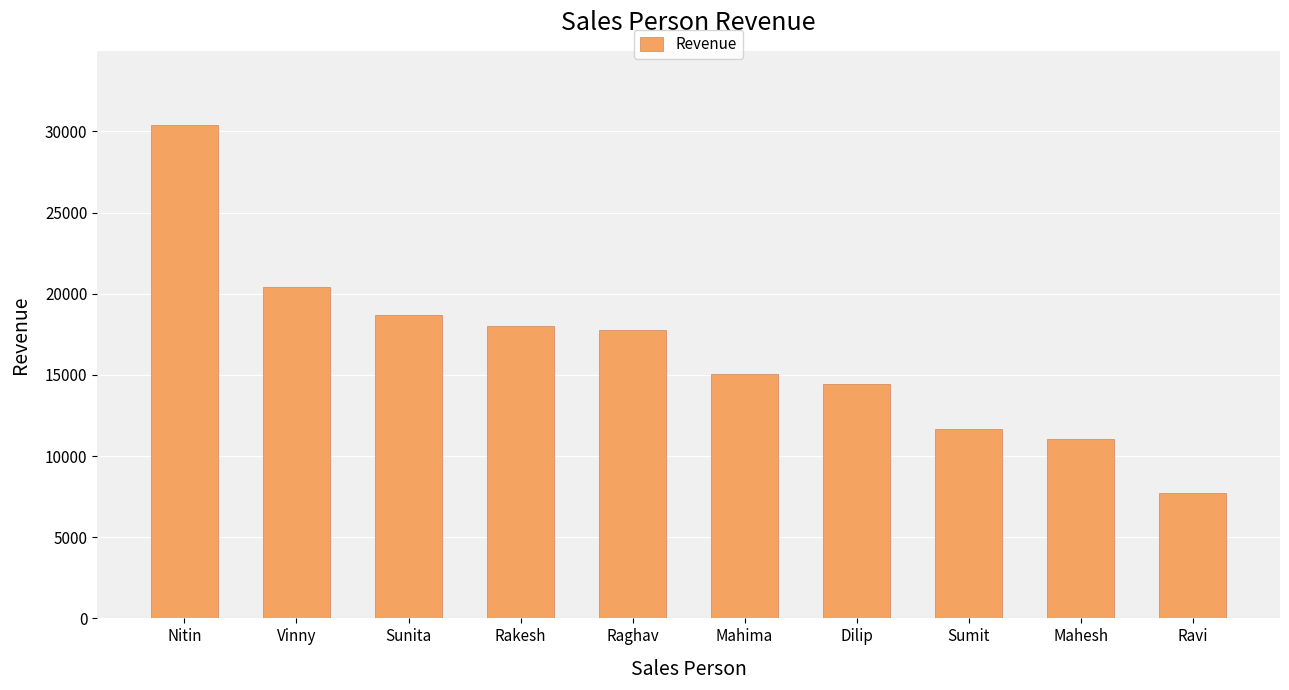

What is the greatest value displayed?

30399.6